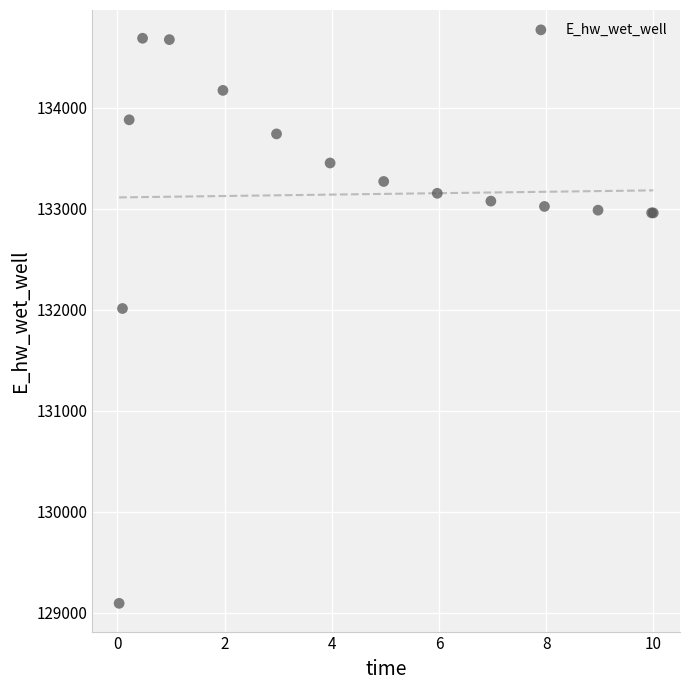

What Y value in the scatter plot is closest to 131891?

132013.3